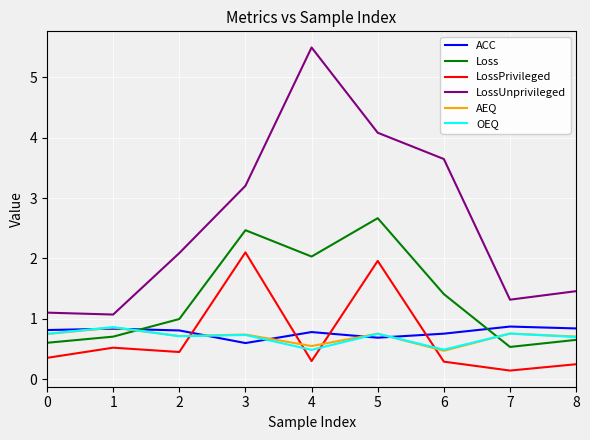

At which category is the sum across all series the highest?

5